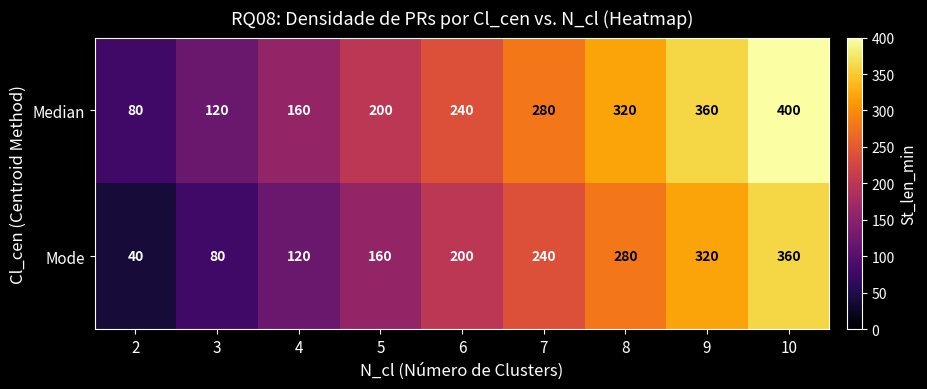

What is the spread (max minus min) of values at 3?

40